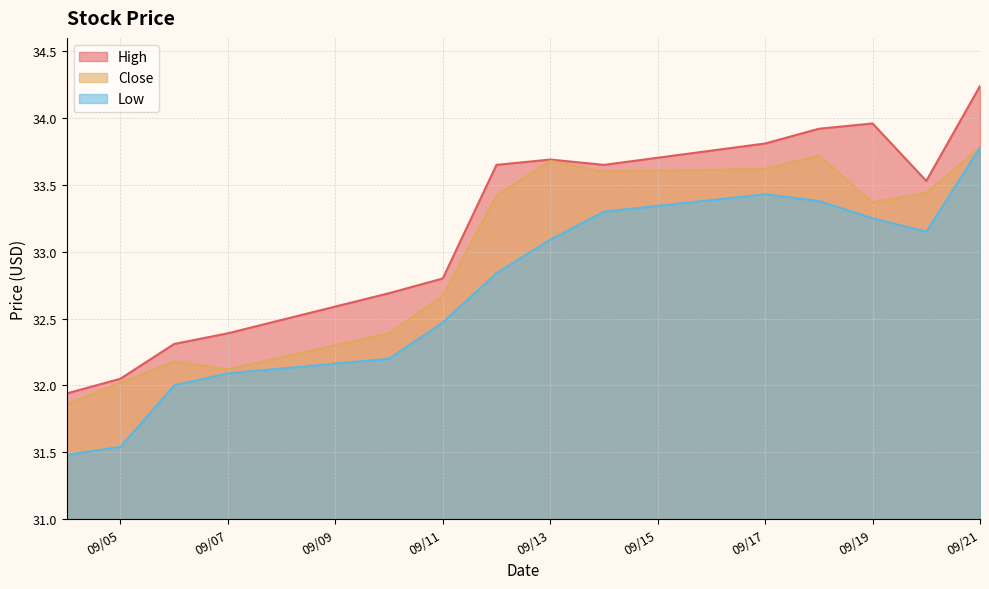

What are all the series names shown in the legend?

High, Close, Low